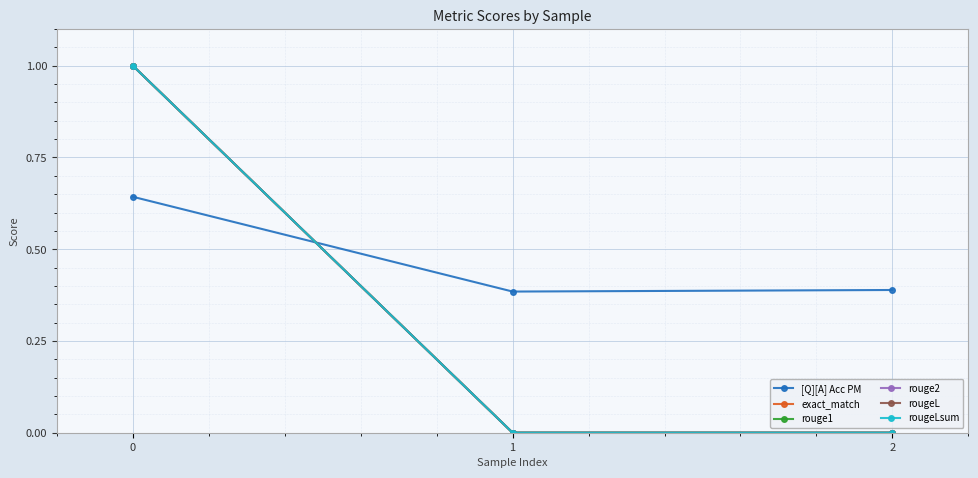

List the series in order of their peak value, highest first.

exact_match, rouge1, rouge2, rougeL, rougeLsum, [Q][A] Acc PM